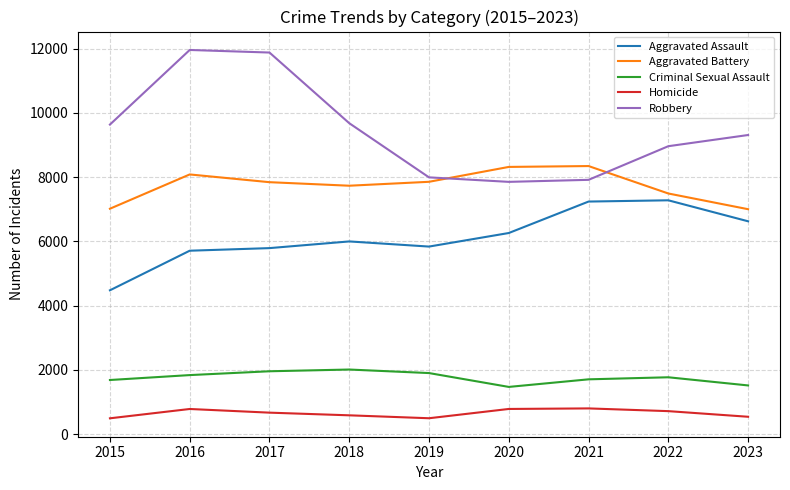

Count the number of categories in the chart.

9